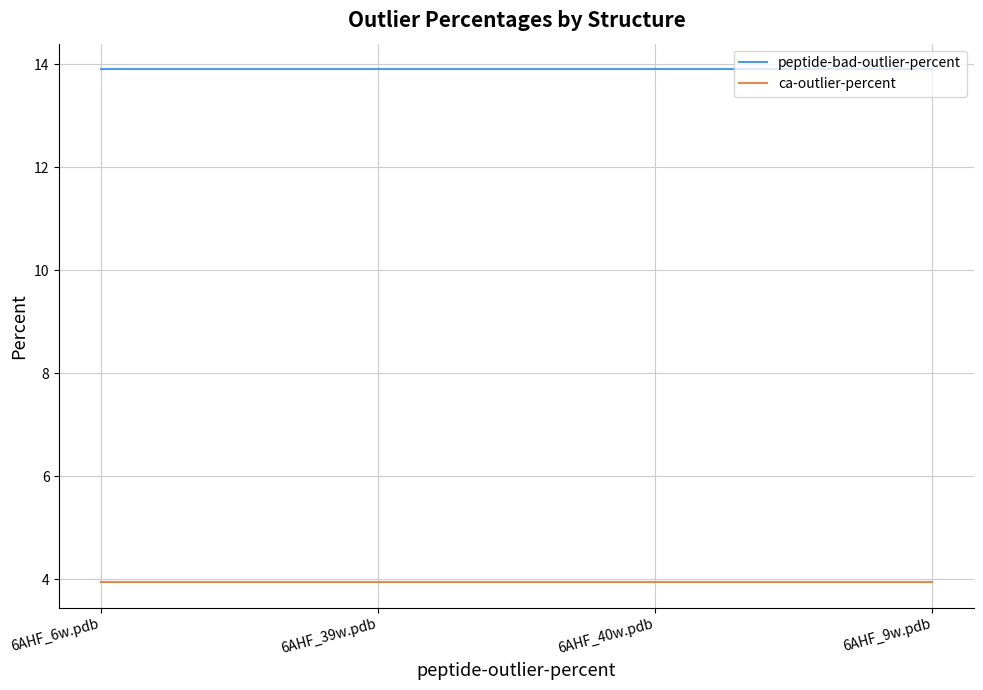

At 6AHF_9w.pdb, list the series in order from smallest to largest.

ca-outlier-percent, peptide-bad-outlier-percent